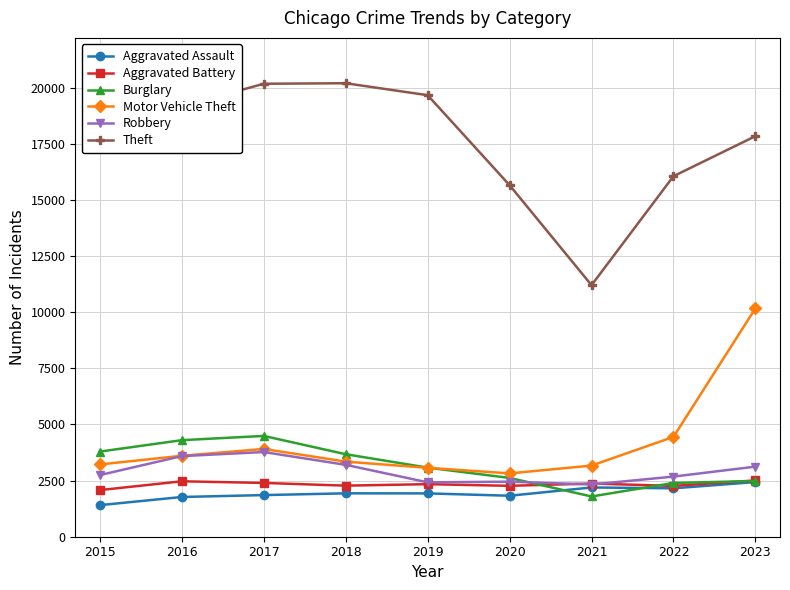

What is the sum of all Theft values?

157770